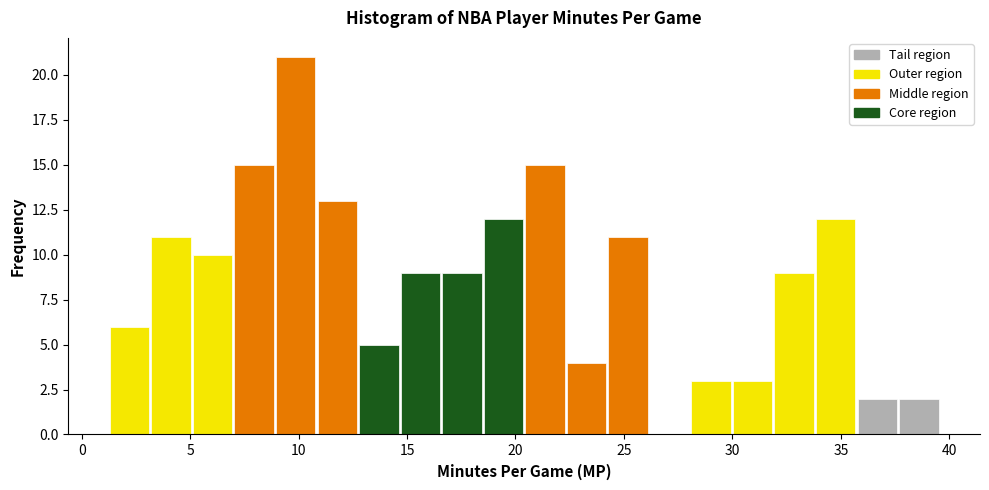

Around what value on the x-axis is the tallest bar? Give the approximate position of its centre, as read against the axis.

10.0